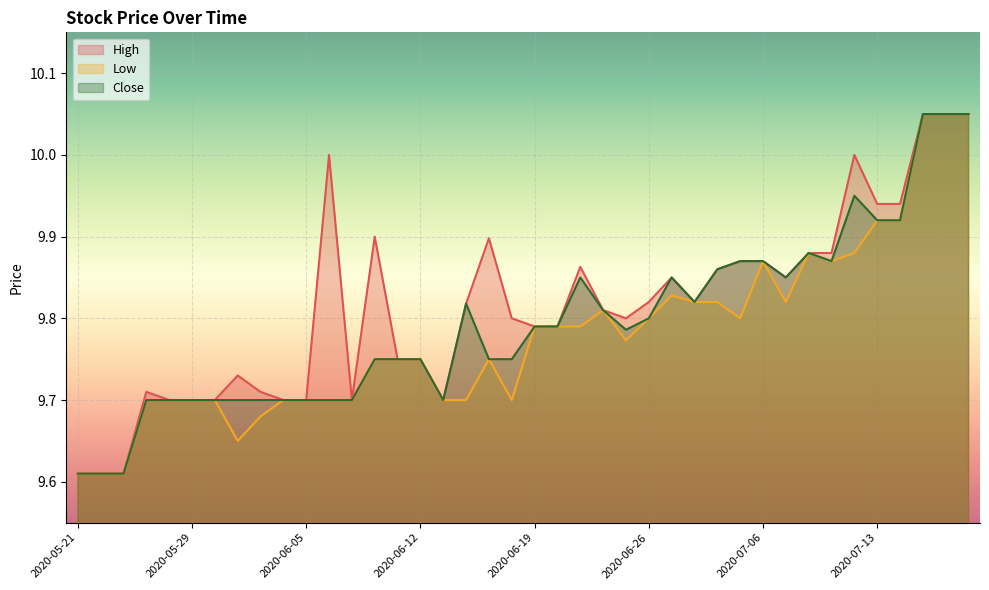

True or false: Close has a value of 16.1 at 2020-07-07.

False